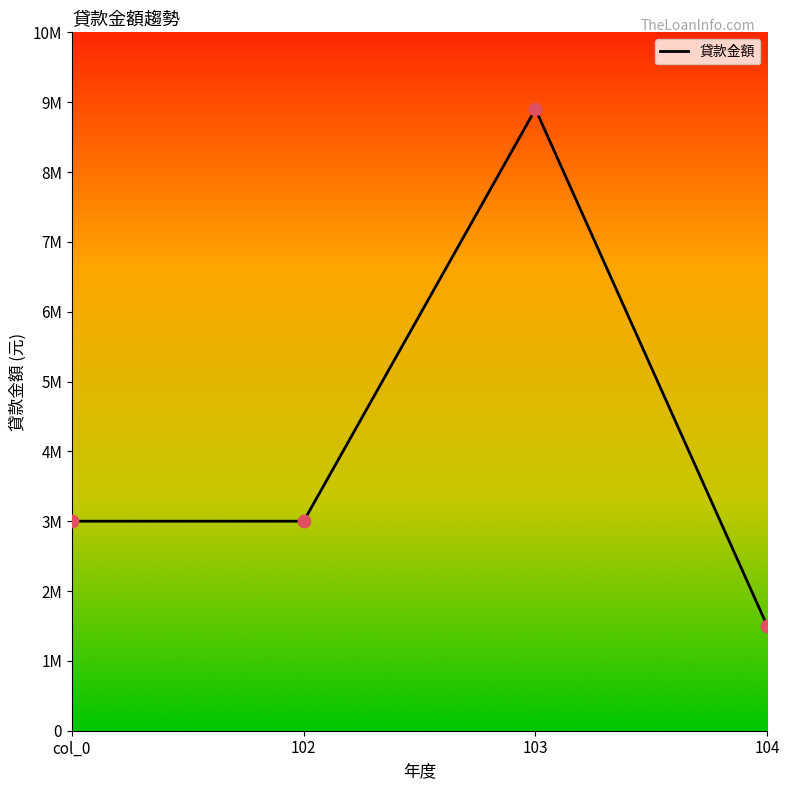

Approximately how many times larger is the value at 104 compared to 103?

0.2